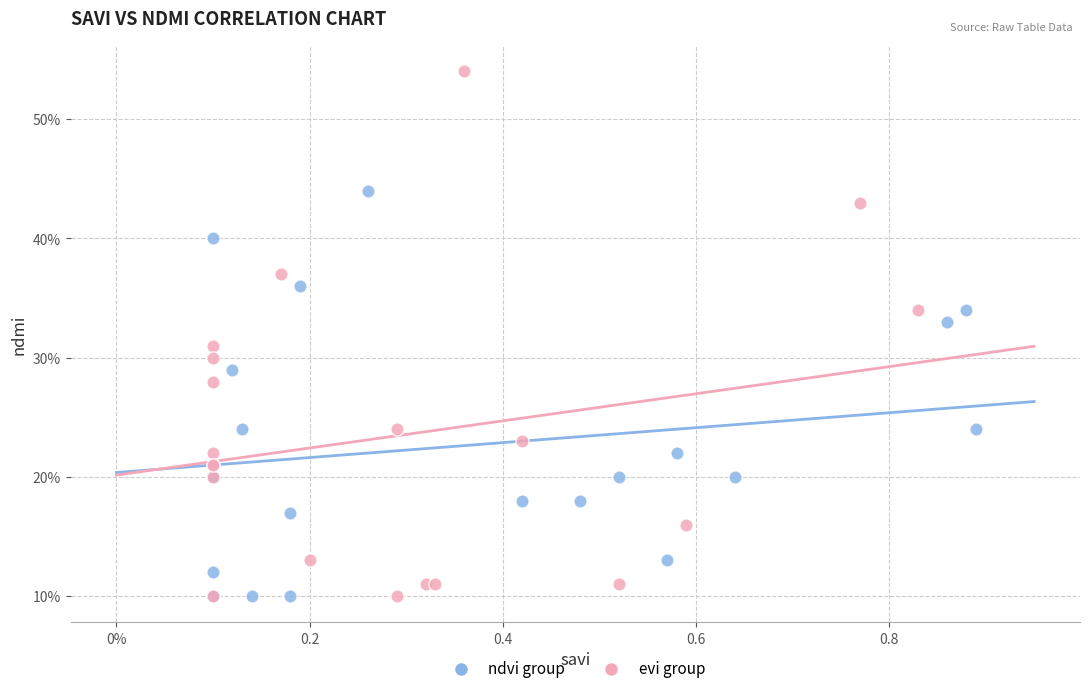

What are all the series names shown in the legend?

ndvi group, evi group